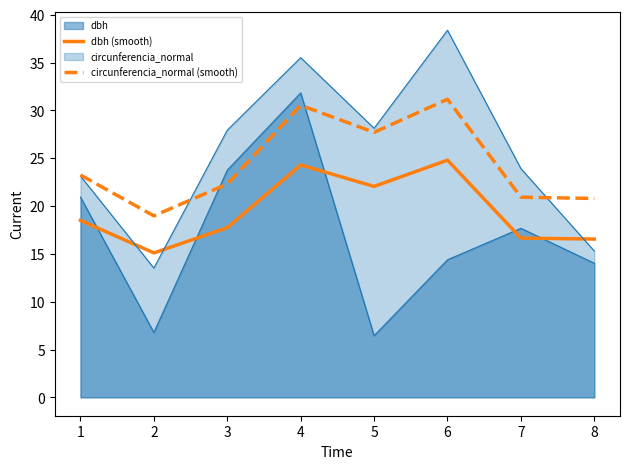

Does the chart display data point markers on the line(s)?

No